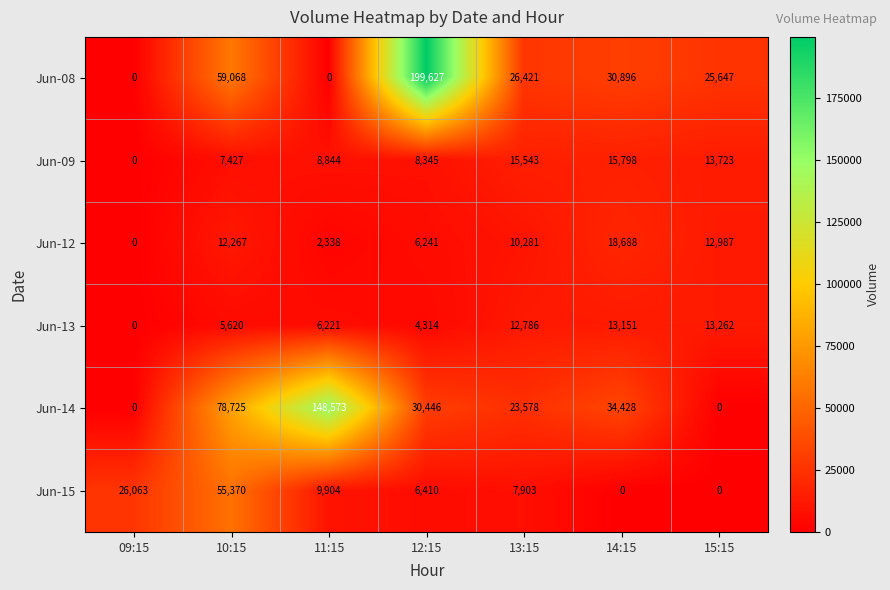

Between 09:15 and 10:15, which series saw the biggest shift?

Jun-14